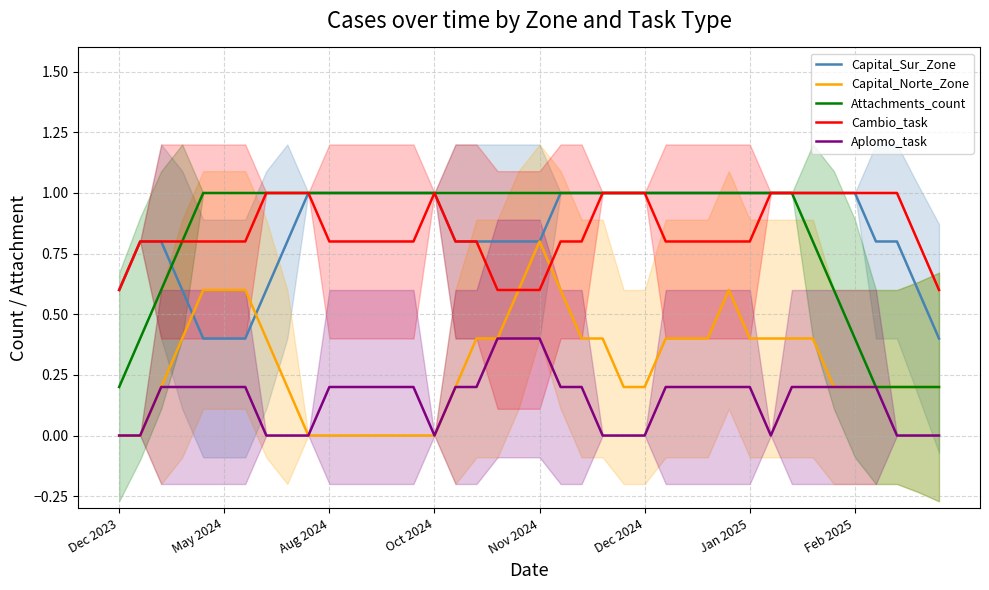

Reading right to left, what are all the values shown in this chart?

Capital_Sur_Zone: 0.4	0.6	0.8	0.8	1.0	1.0	1.0	1.0	1.0	1.0	1.0	1.0	1.0	1.0	1.0	1.0	1.0	1.0	1.0	0.8	0.8	0.8	0.8	0.8	1.0	1.0	1.0	1.0	1.0	1.0	1.0	0.8	0.6	0.4	0.4	0.4	0.6	0.8	0.8	0.6
Capital_Norte_Zone: 0.2	0.2	0.2	0.2	0.2	0.2	0.4	0.4	0.4	0.4	0.6	0.4	0.4	0.4	0.2	0.2	0.4	0.4	0.6	0.8	0.6	0.4	0.4	0.2	0.0	0.0	0.0	0.0	0.0	0.0	0.0	0.2	0.4	0.6	0.6	0.6	0.4	0.2	0.0	0.0
Attachments_count: 0.2	0.2	0.2	0.2	0.4	0.6	0.8	1.0	1.0	1.0	1.0	1.0	1.0	1.0	1.0	1.0	1.0	1.0	1.0	1.0	1.0	1.0	1.0	1.0	1.0	1.0	1.0	1.0	1.0	1.0	1.0	1.0	1.0	1.0	1.0	1.0	0.8	0.6	0.4	0.2
Cambio_task: 0.6	0.8	1.0	1.0	1.0	1.0	1.0	1.0	1.0	0.8	0.8	0.8	0.8	0.8	1.0	1.0	1.0	0.8	0.8	0.6	0.6	0.6	0.8	0.8	1.0	0.8	0.8	0.8	0.8	0.8	1.0	1.0	1.0	0.8	0.8	0.8	0.8	0.8	0.8	0.6
Aplomo_task: 0.0	0.0	0.0	0.2	0.2	0.2	0.2	0.2	0.0	0.2	0.2	0.2	0.2	0.2	0.0	0.0	0.0	0.2	0.2	0.4	0.4	0.4	0.2	0.2	0.0	0.2	0.2	0.2	0.2	0.2	0.0	0.0	0.0	0.2	0.2	0.2	0.2	0.2	0.0	0.0